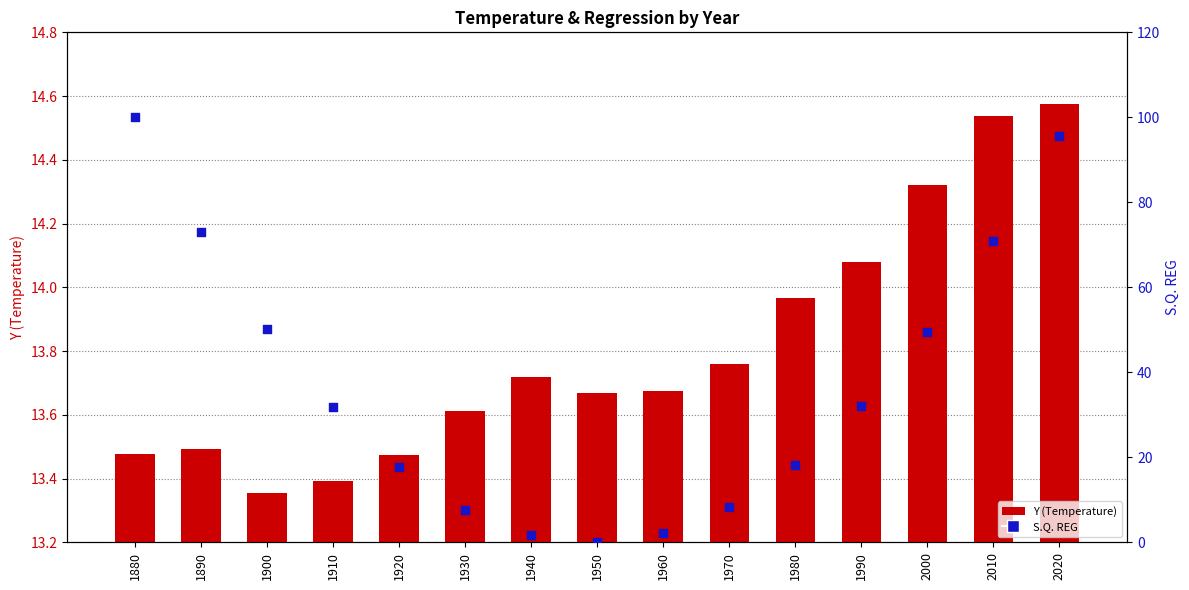

Which series reaches the minimum Y coordinate?

S.Q. REG